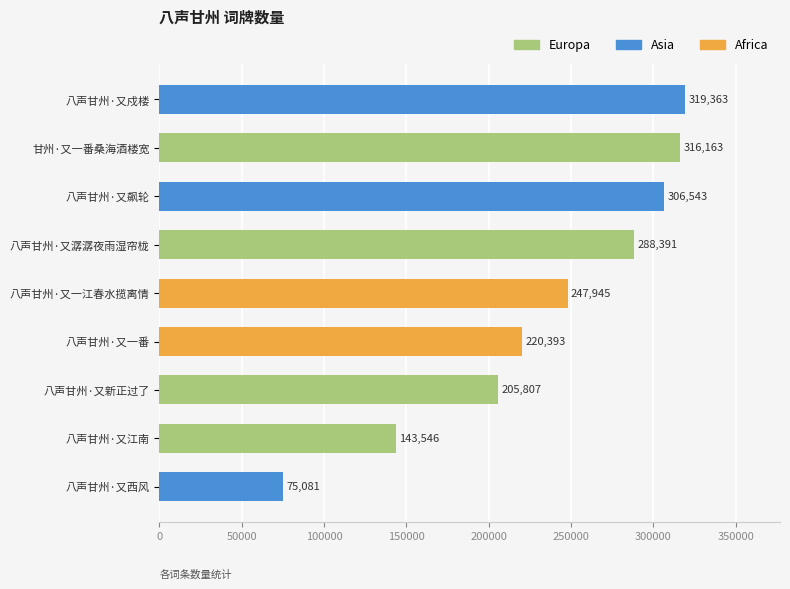

Reading top to bottom, list all the values displayed in this chart.

八声甘州·又戍楼=319363	甘州·又一番桑海酒楼宽=316163	八声甘州·又飙轮=306543	八声甘州·又潺潺夜雨湿帘栊=288391	八声甘州·又一江春水揽离情=247945	八声甘州·又一番=220393	八声甘州·又新正过了=205807	八声甘州·又江南=143546	八声甘州·又西风=75081